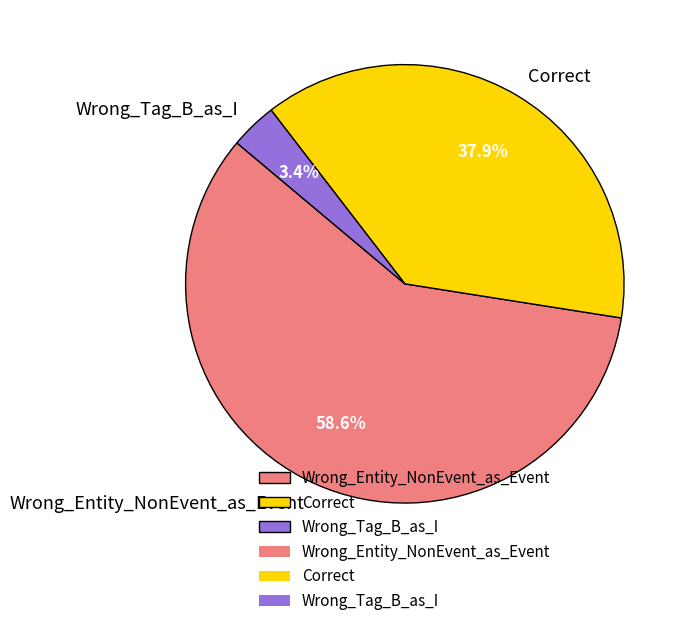

The Wrong_Entity_NonEvent_as_Event slice represents 48% of the pie. True or false?

False